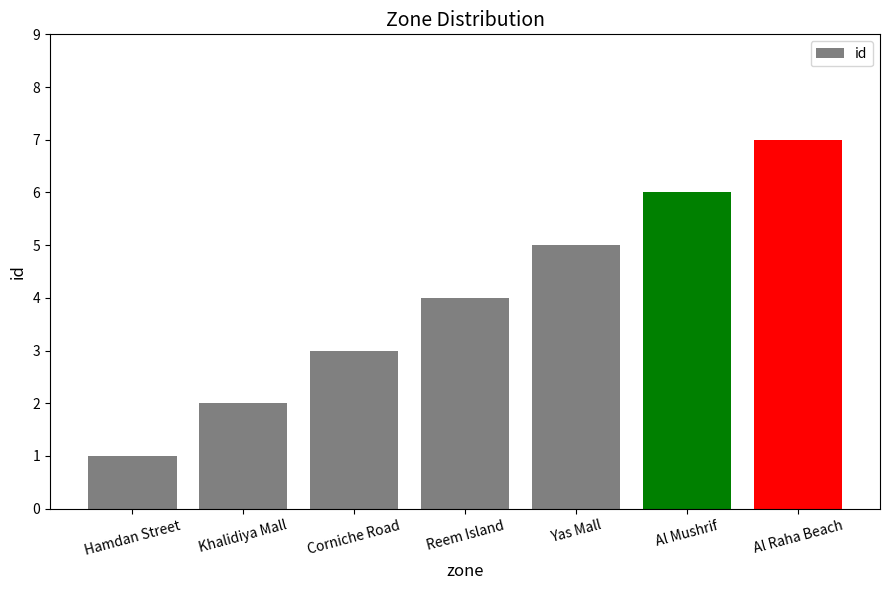

Which label corresponds to the smallest value in the chart?

Hamdan Street